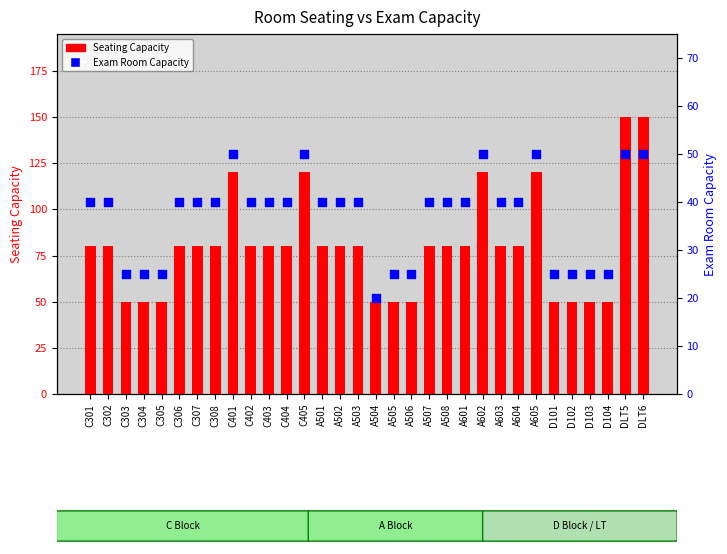

What are all the series names shown in the legend?

Seating Capacity, Exam Room Capacity